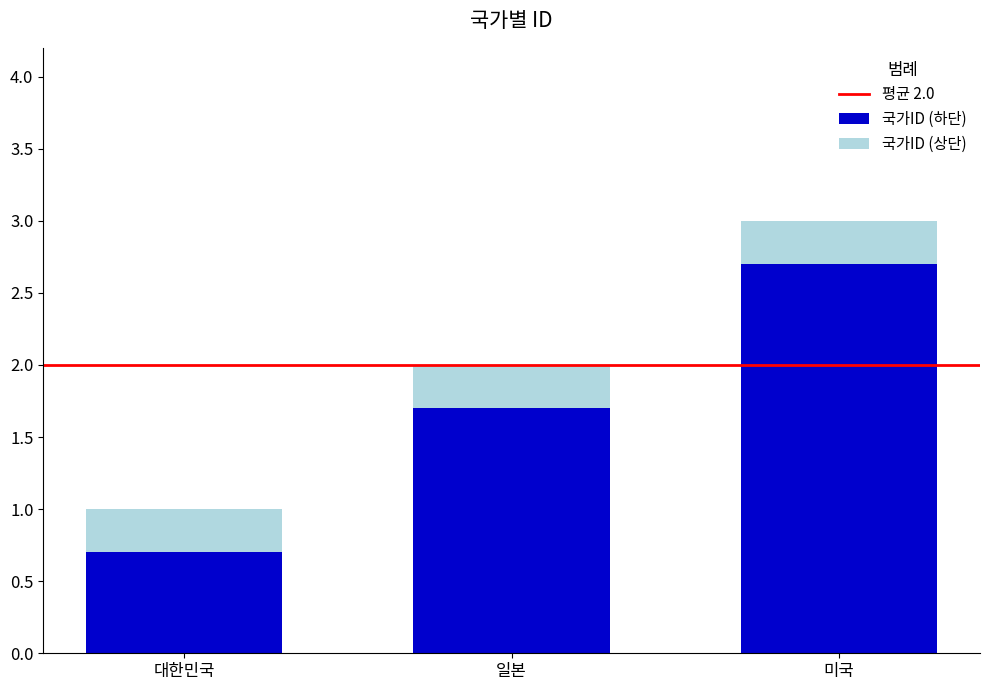

The value of 국가ID (하단) at 일본 is 1.7. True or false?

True